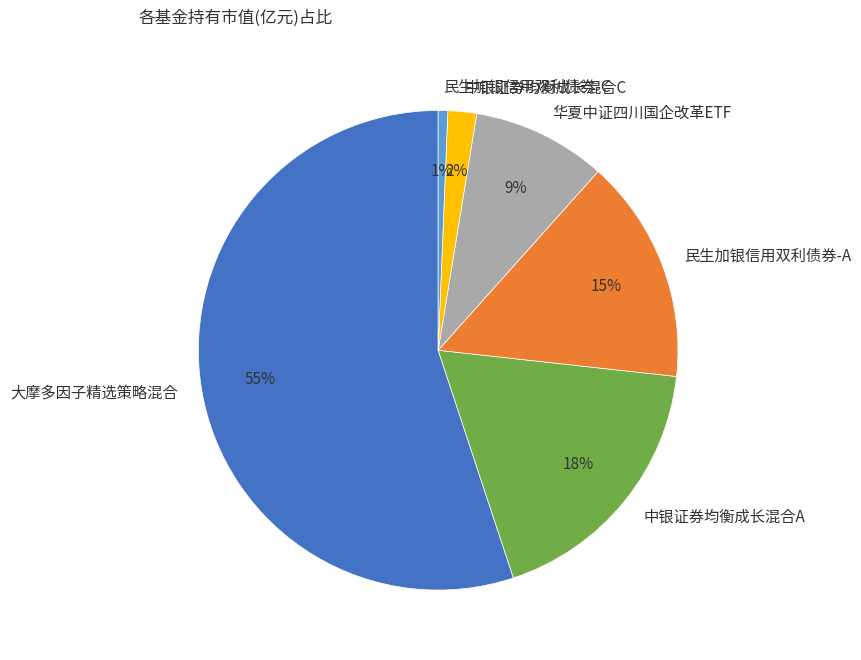

To the nearest percent, what is the difference between the 中银证券均衡成长混合A and 大摩多因子精选策略混合 slice percentages?

37%